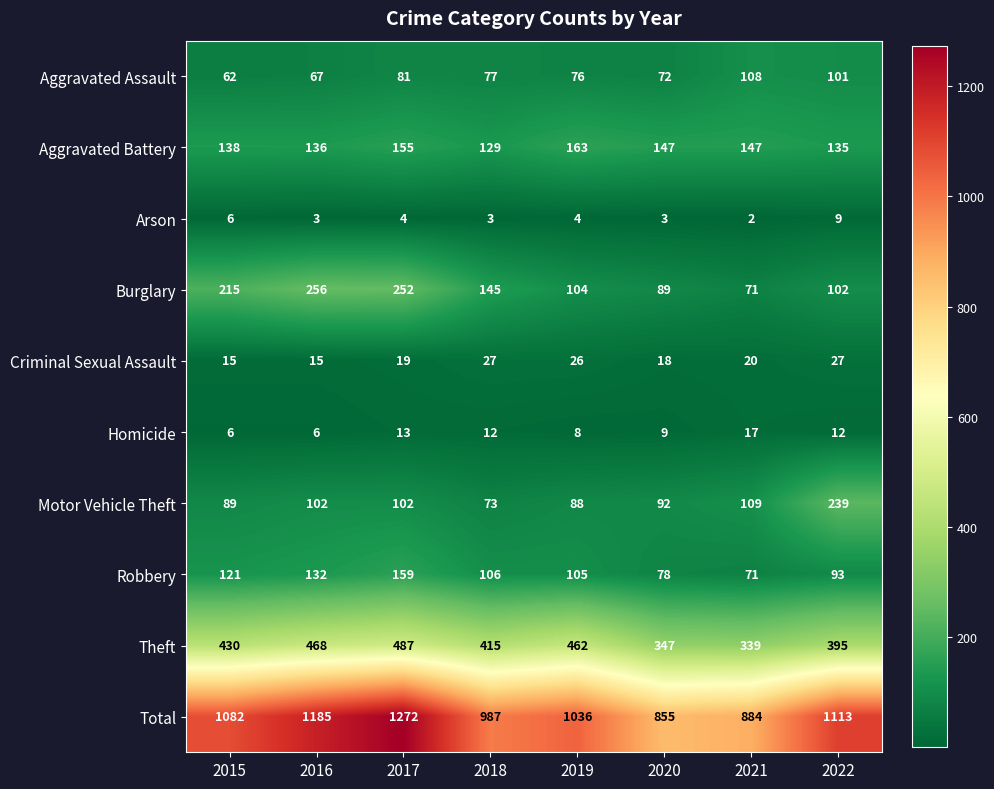

What is the sum of the Aggravated Battery values at 2018 and 2020?

276